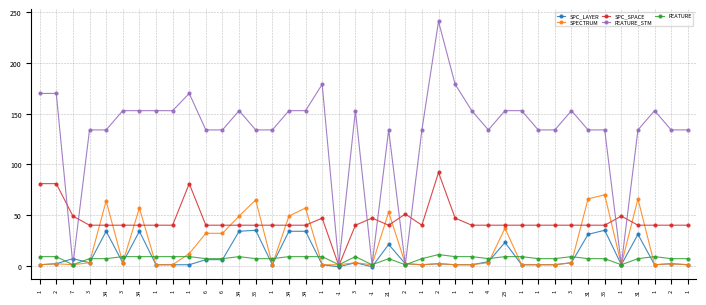

The SPC_LAYER series shows 34 at 34. True or false?

True